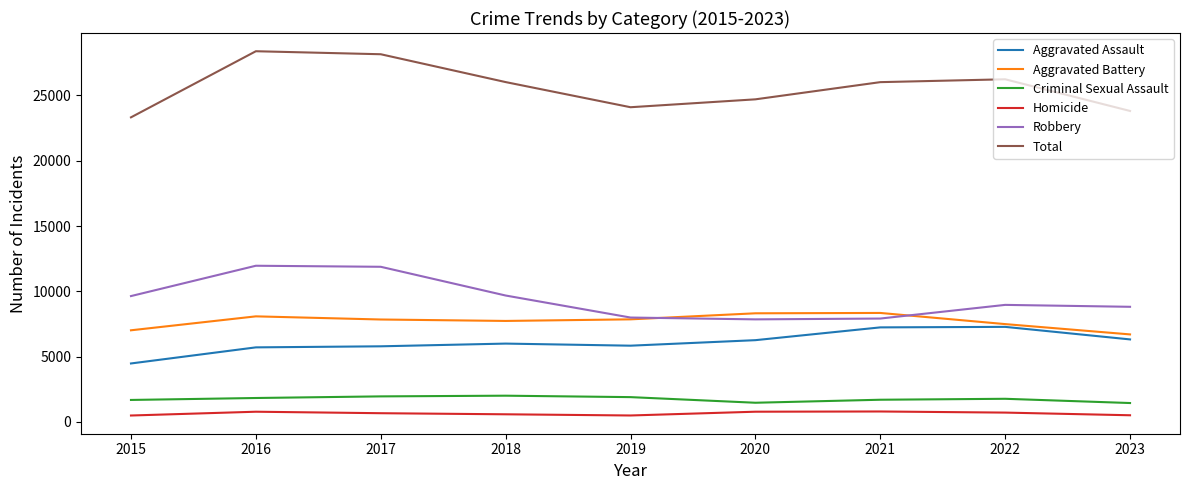

Which series changed the most between 2017 and 2019?

Total